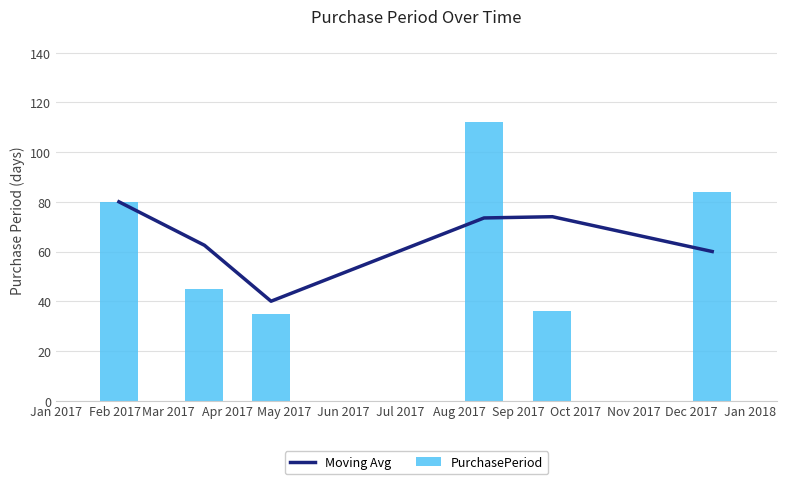

How many values in the PurchasePeriod series are below 80?

3